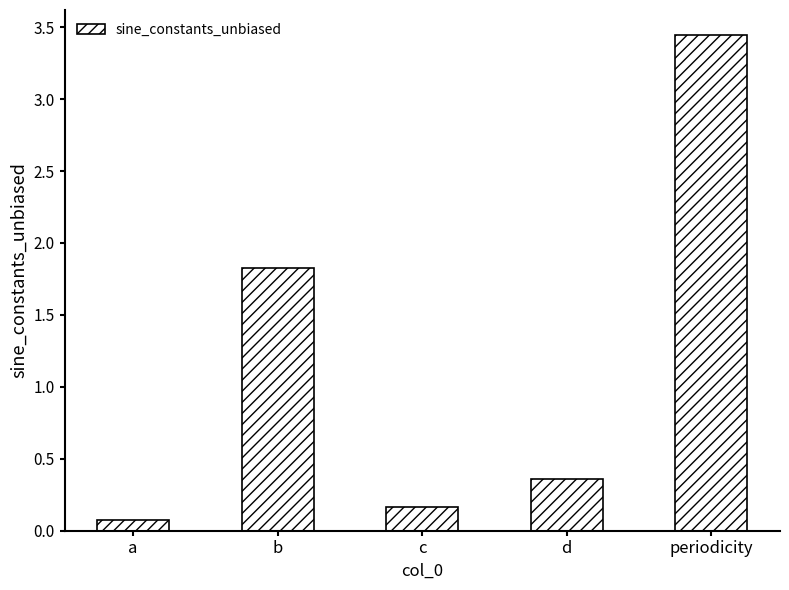

What is the change in value from a to c?

+0.1